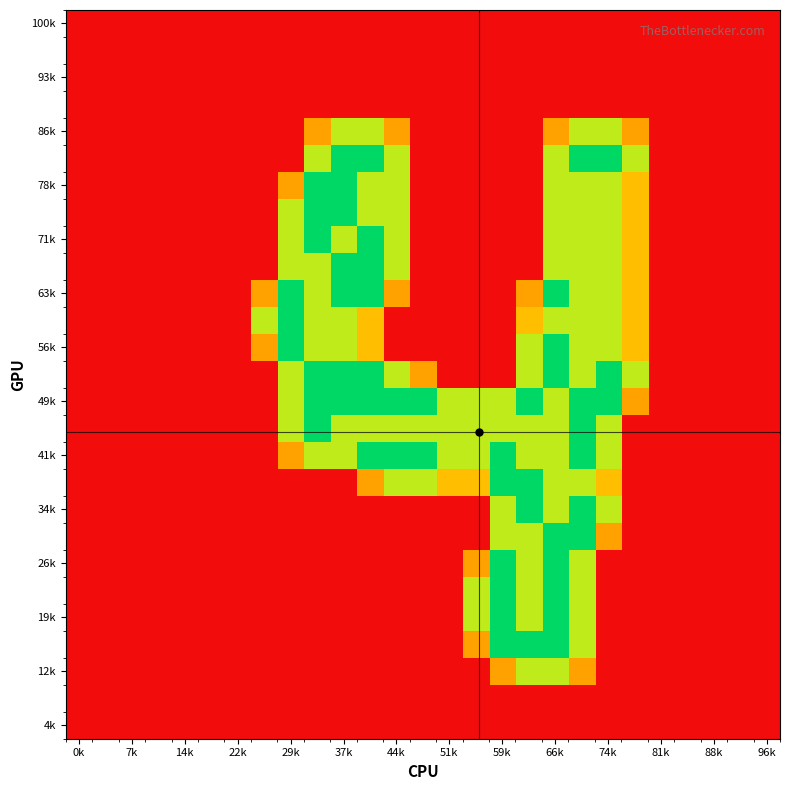

At which category is the sum across all series the highest?

66k